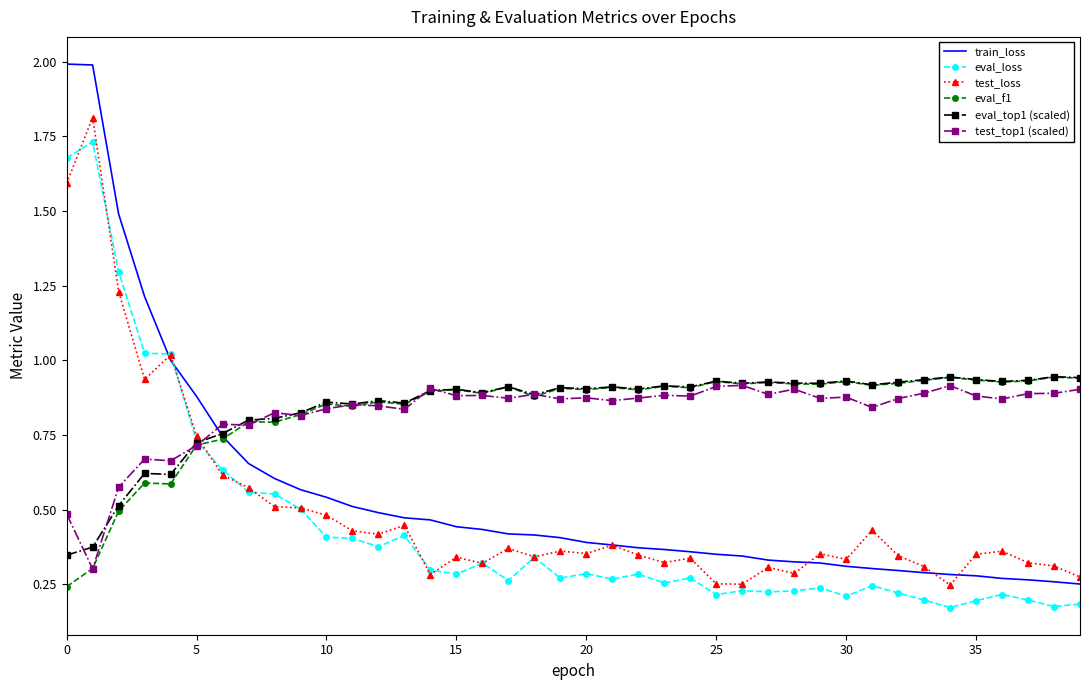

What is the greatest value displayed?

2.0